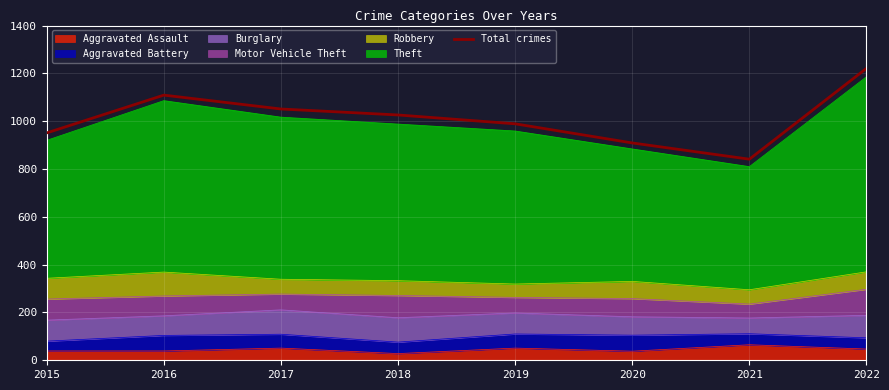

Reading left to right, list all the values displayed in this chart.

951	1109	1051	1026	989	909	841	1221